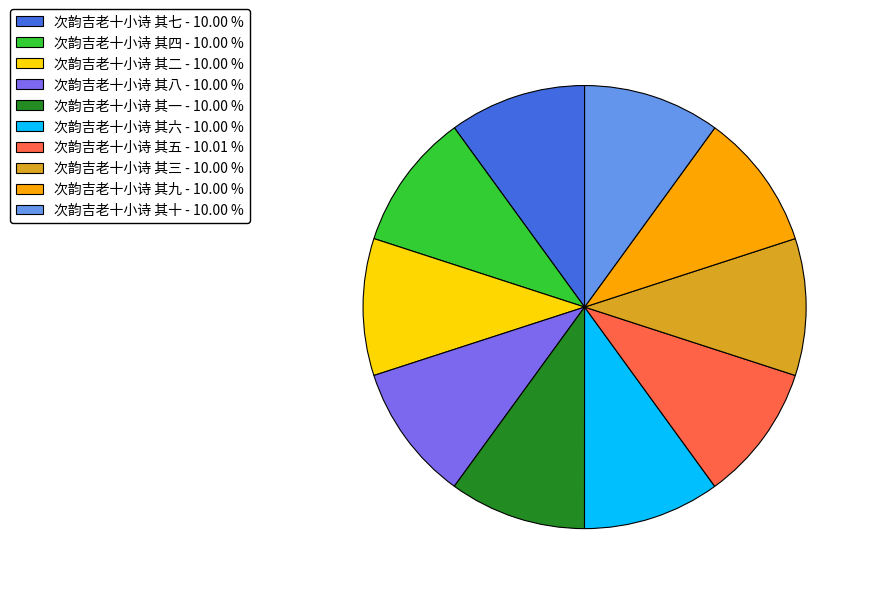

Is there any slice that represents more than half of the pie?

No